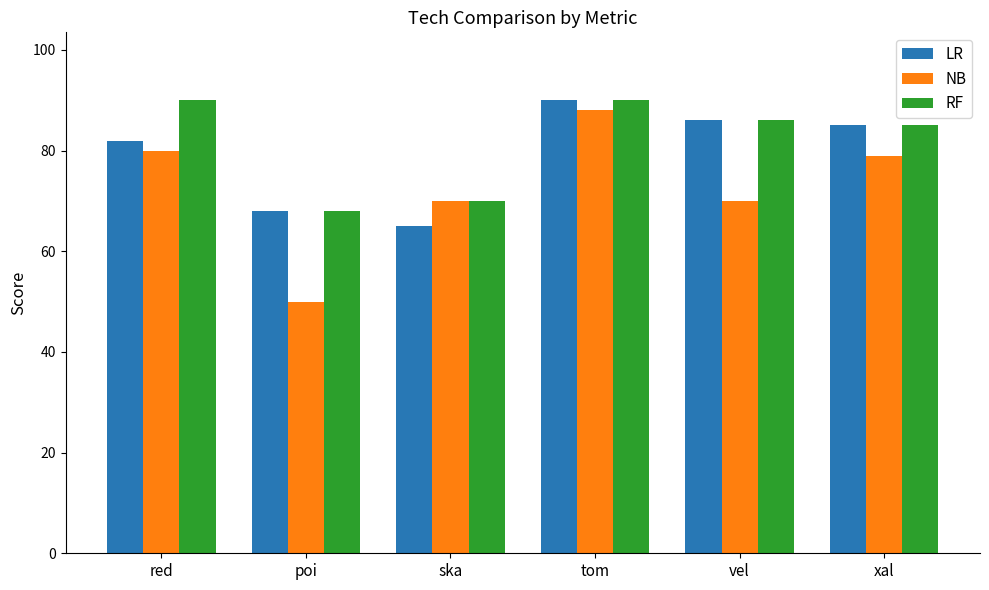

What is the lowest value of the RF series?

68